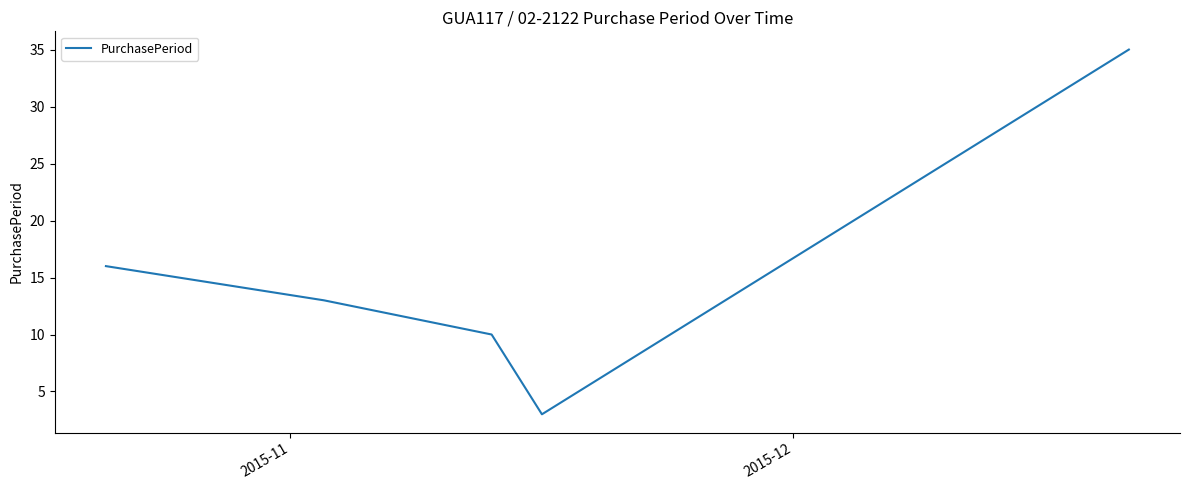

What is the greatest value displayed?

35